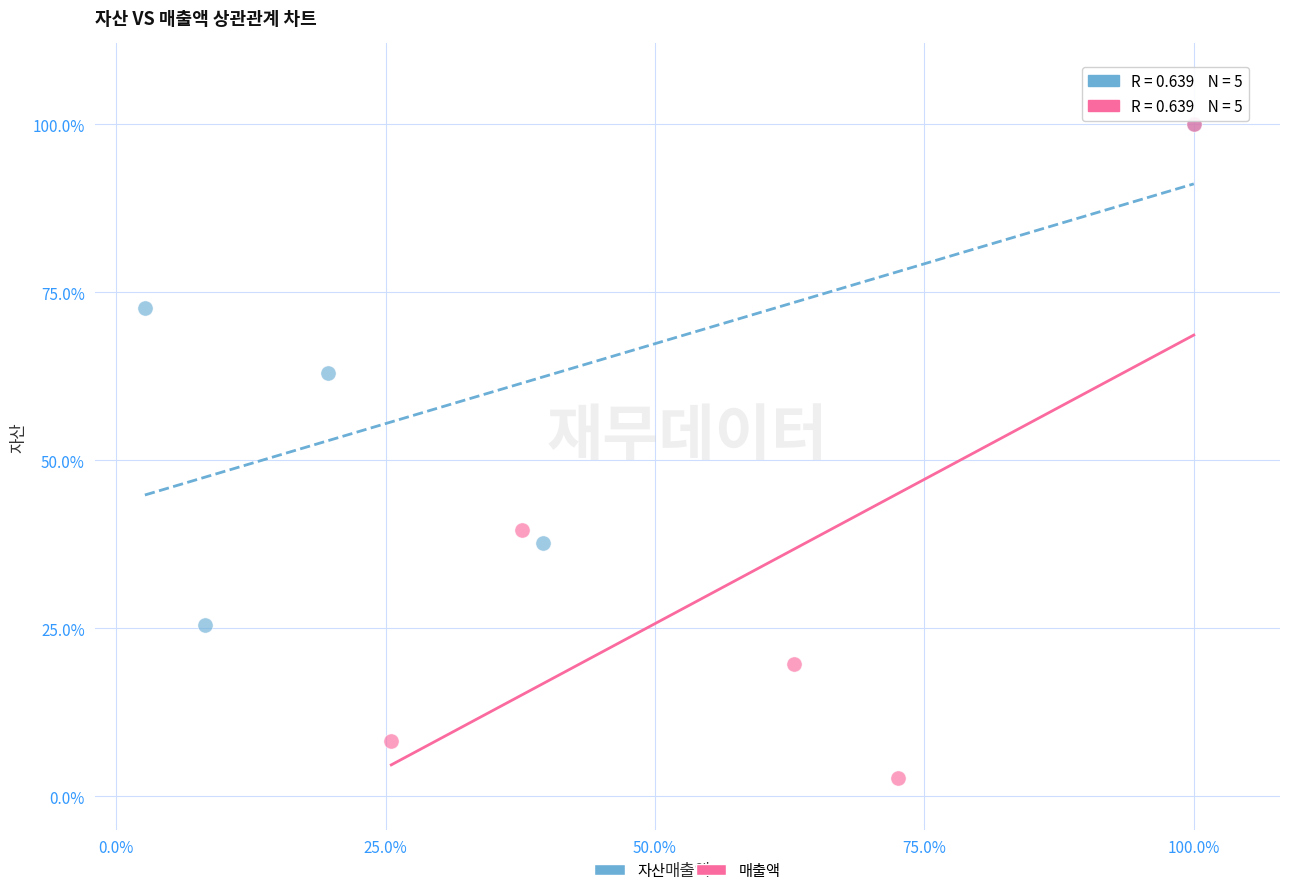

What are all the series names shown in the legend?

자산, 매출액